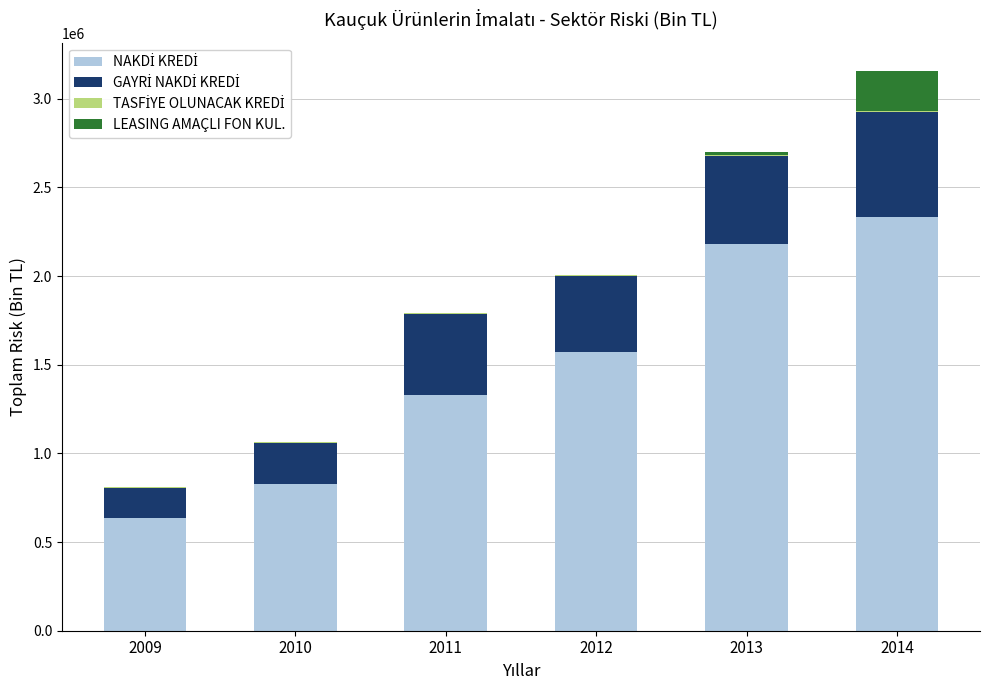

What is the total value across all series at 2014?

3157328.3